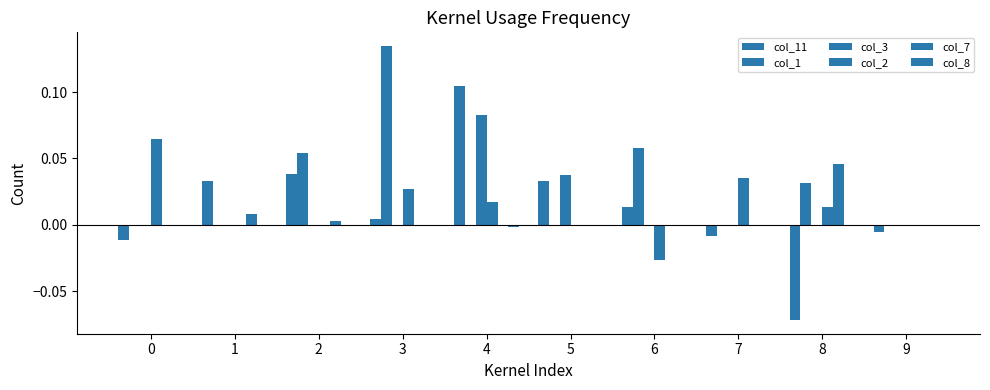

At which category does the chart reach its peak across all series?

3